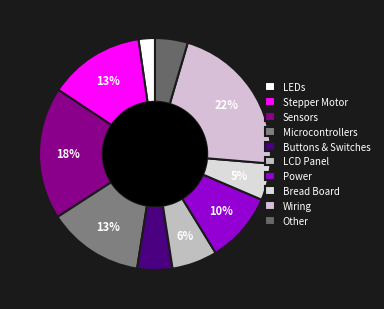

How many slices are in this pie chart?

10